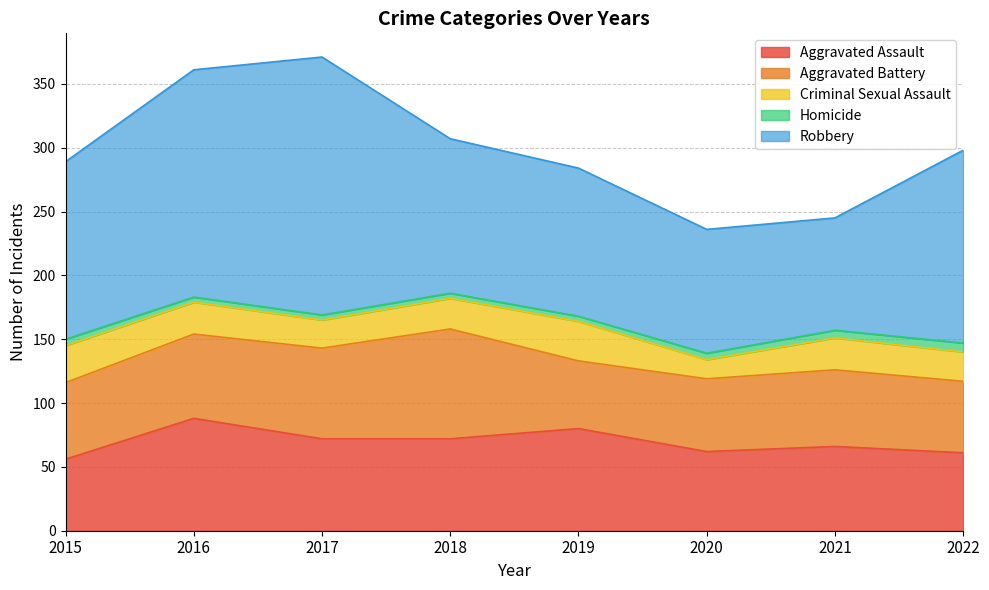

What is the minimum value shown in the chart?

4